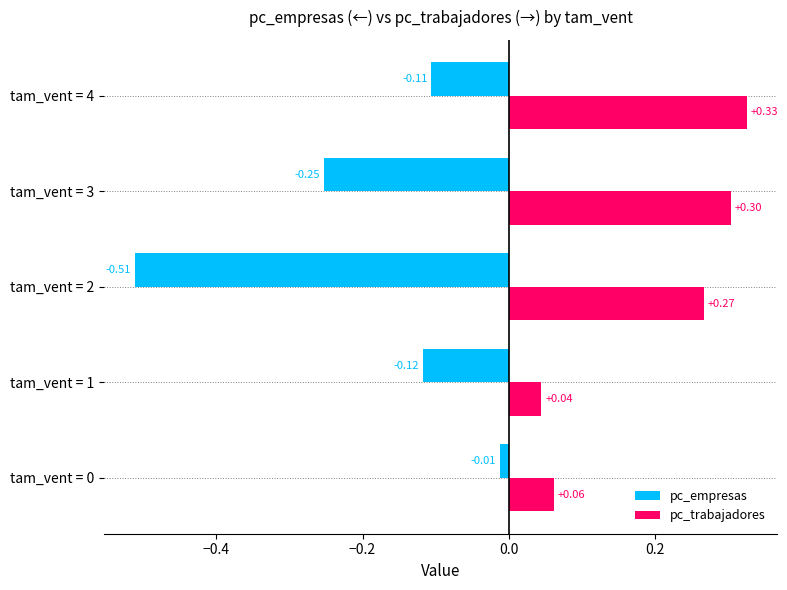

Which series has the widest spread of values?

pc_empresas